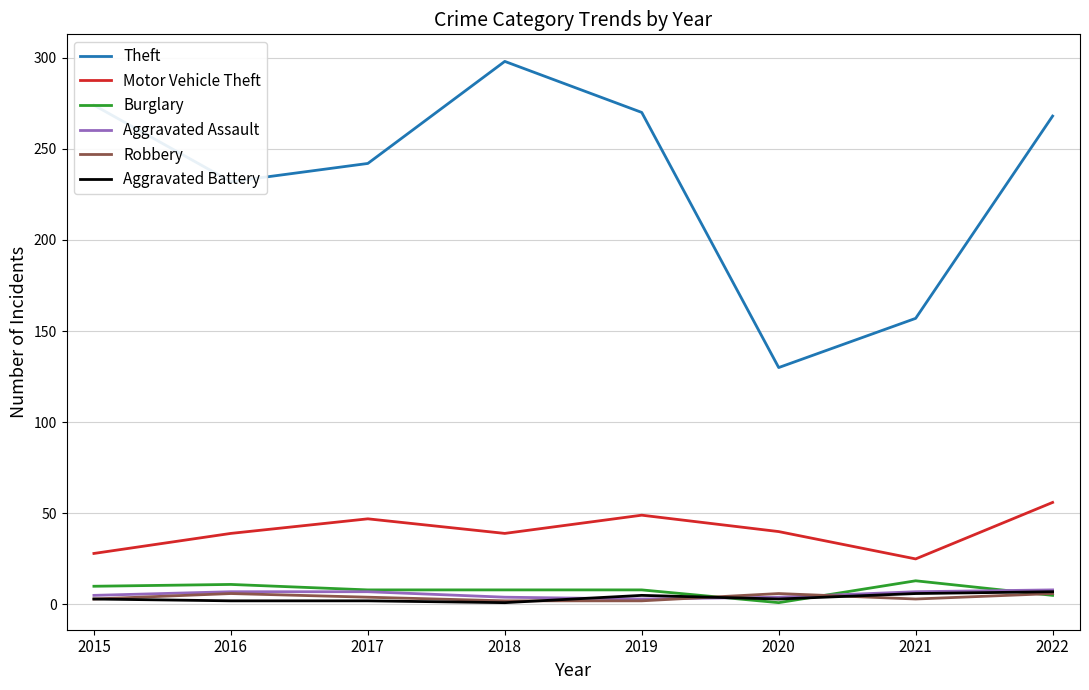

The Burglary series shows 5 at 2022. True or false?

True